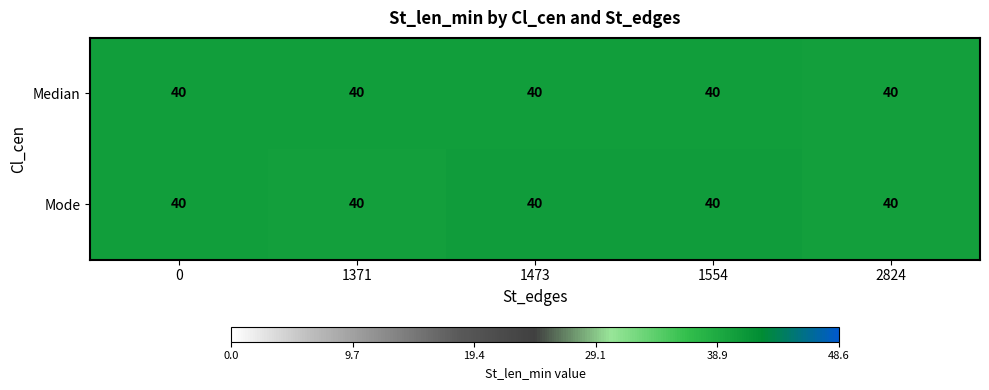

Count the Mode values in the range 40 to 41.

5